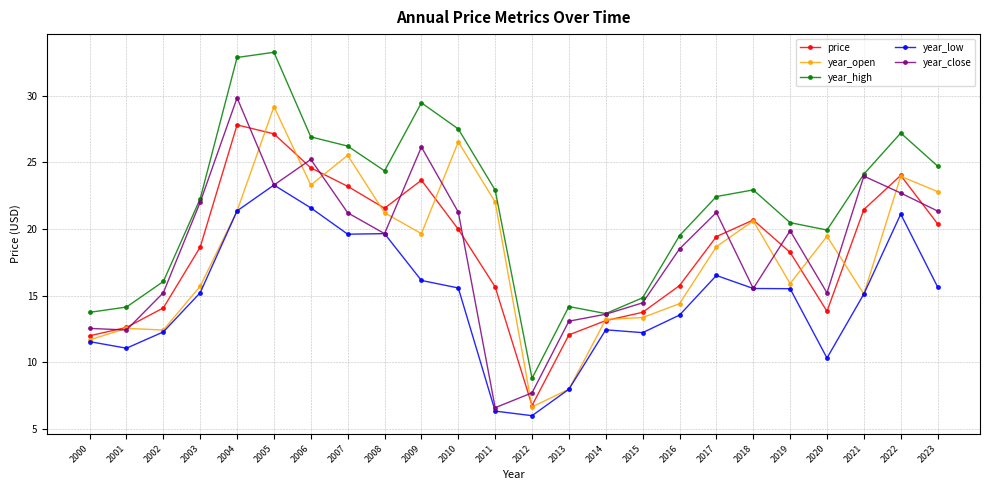

Is it true that year_high equals 38.4 at 2011?

False